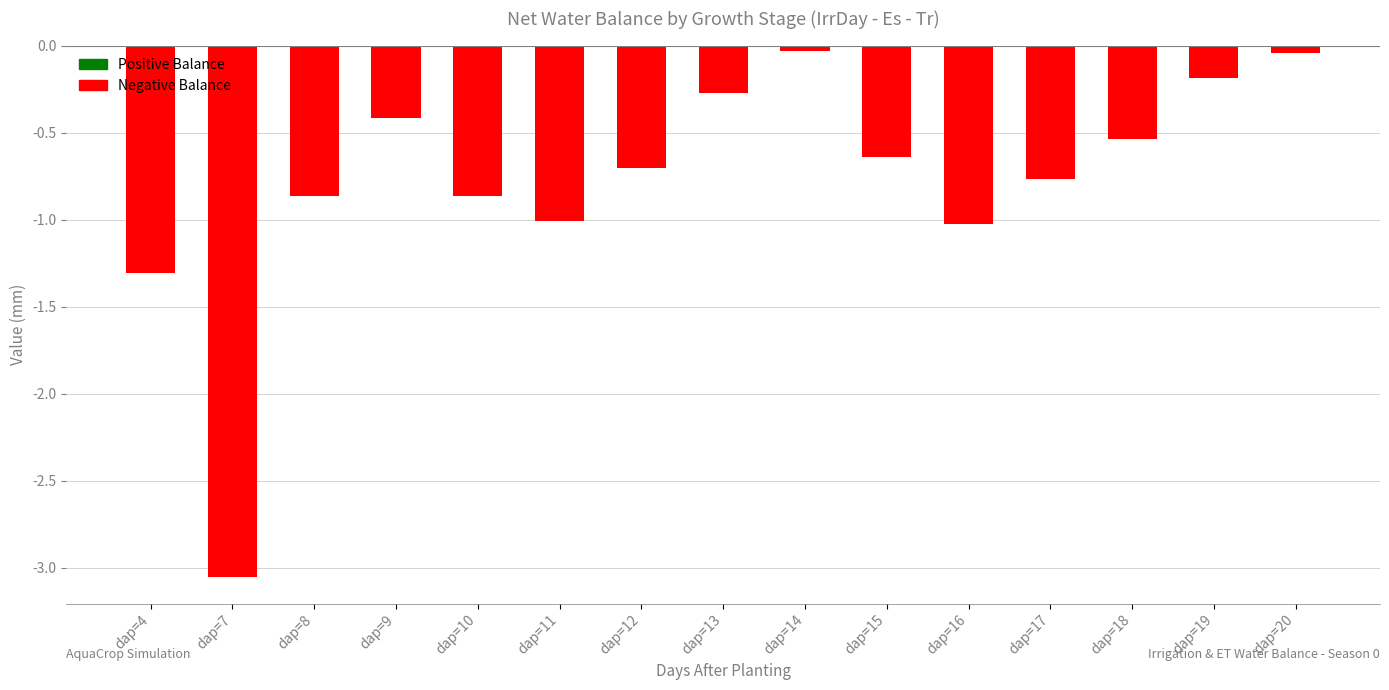

The value at dap=16 is -1.5. True or false?

False